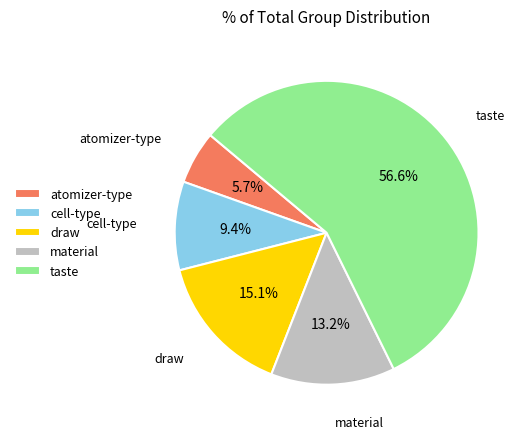

What is the ratio of the value at draw to the value at material?

1.1